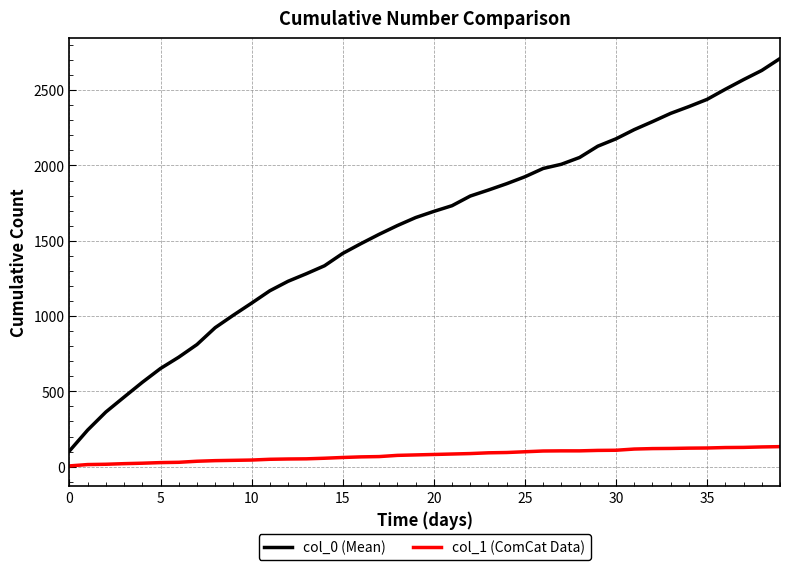

What is the highest value of the col_0 (Mean) series?

2710